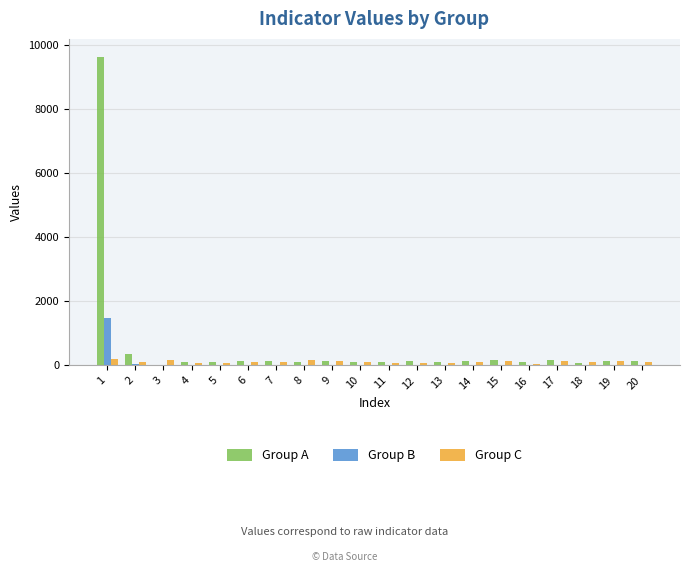

What is the sum of the Group A values at 9 and 15?

292